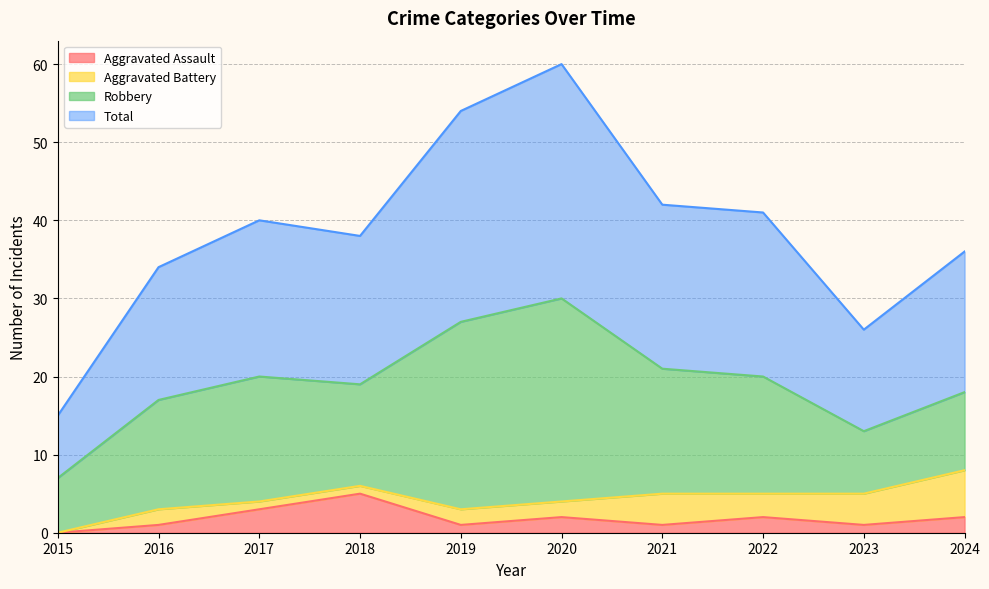

What is the sum of all Aggravated Assault values?

18